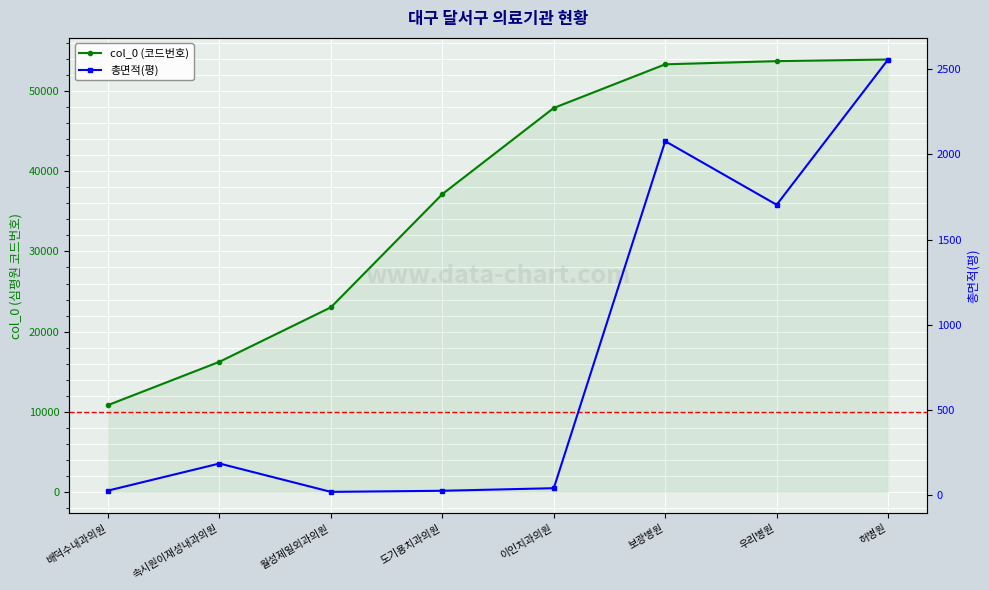

How many data points in 총면적(평) are above 184?

4